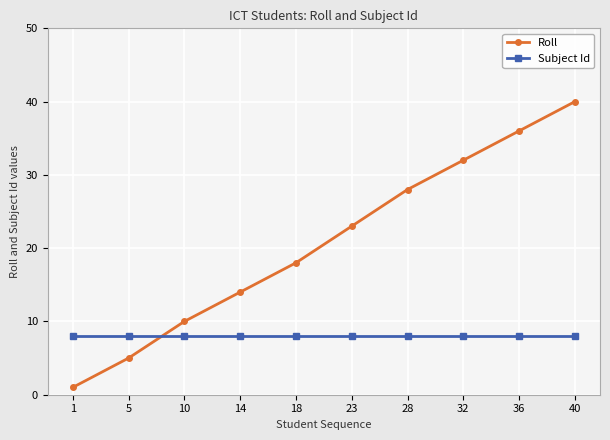

What is the sum of the Subject Id values at 28 and 14?

16